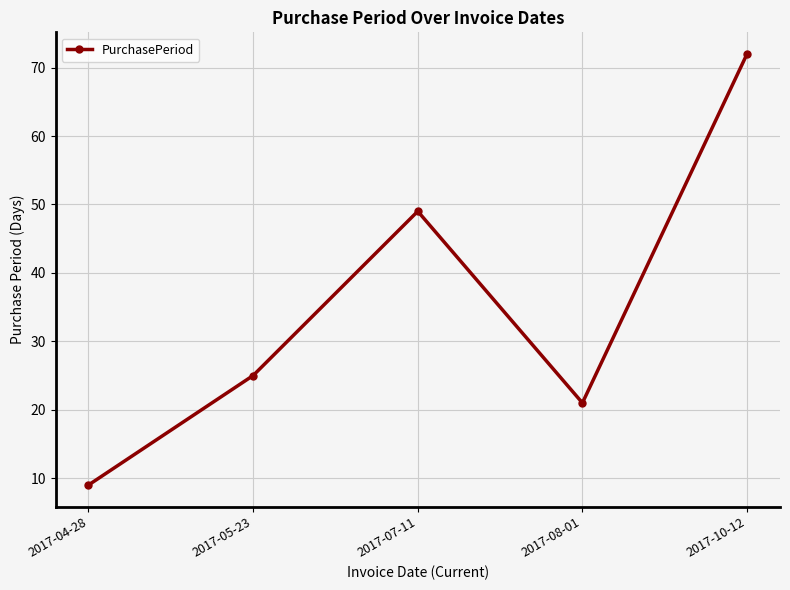

The chart shows a value of 11 at 2017-08-01. True or false?

False